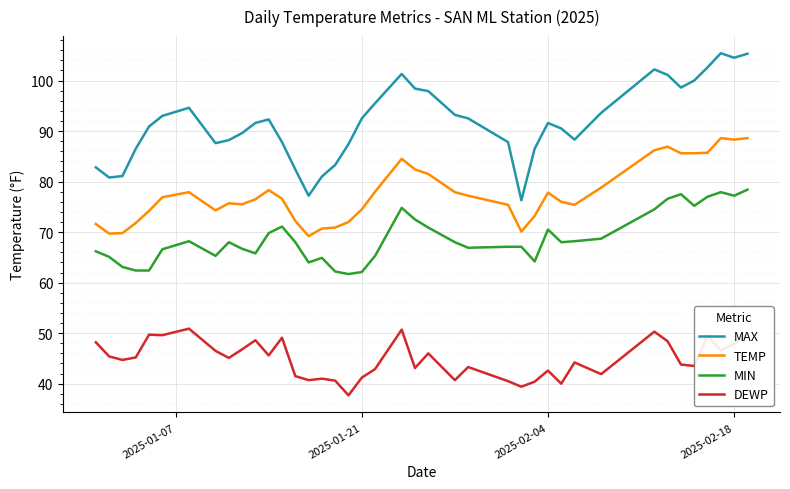

List the series in order of their peak value, highest first.

MAX, TEMP, MIN, DEWP